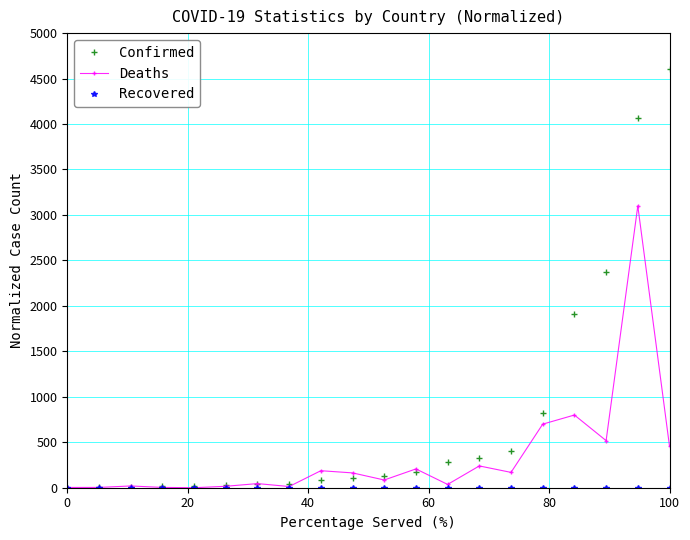

What is the value of the Confirmed point at the 14th from the left?

332.4